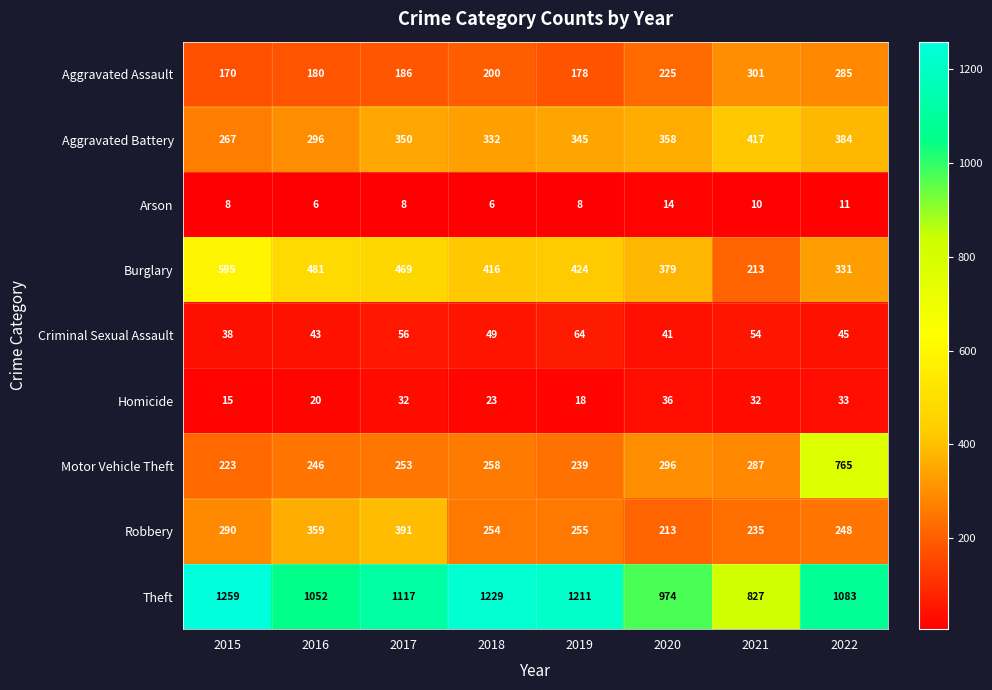

At which label does Aggravated Battery reach its peak?

2021